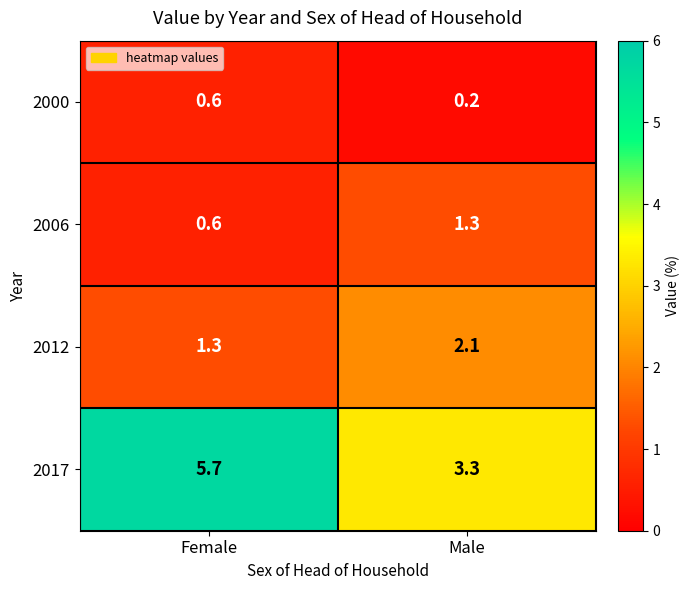

What is the average value of the 2000 series?

0.4